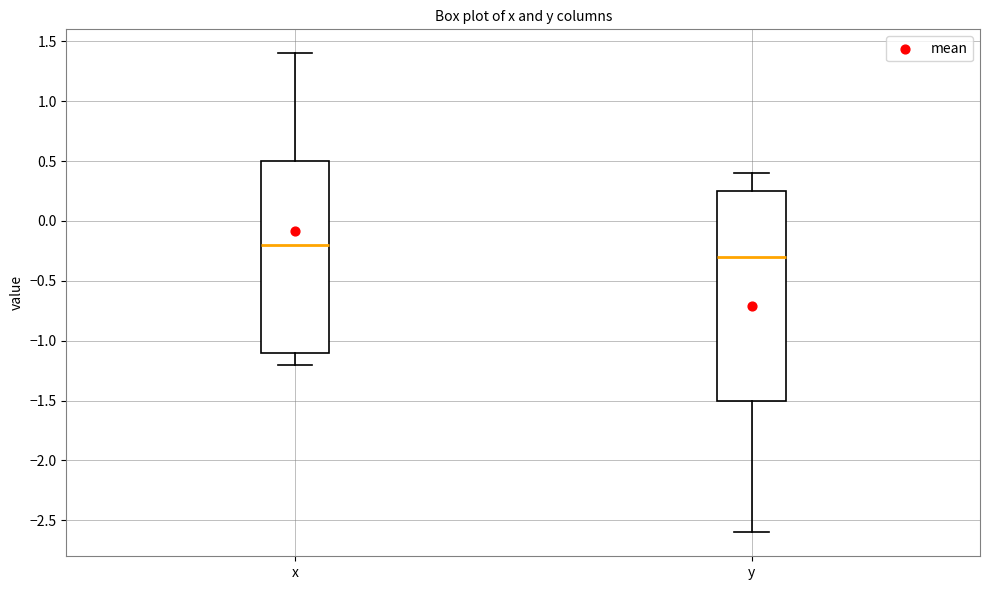

Reading left to right, read every box against the y-axis: the position of its median line, the range the box covers, and the ends of its whiskers. The values are not printed on the chart, so give them approximately, as read against the axis.

x: median -0.20, box -1.10 to 0.50, whiskers -1.20 to 1.40
y: median -0.30, box -1.50 to 0.25, whiskers -2.60 to 0.40